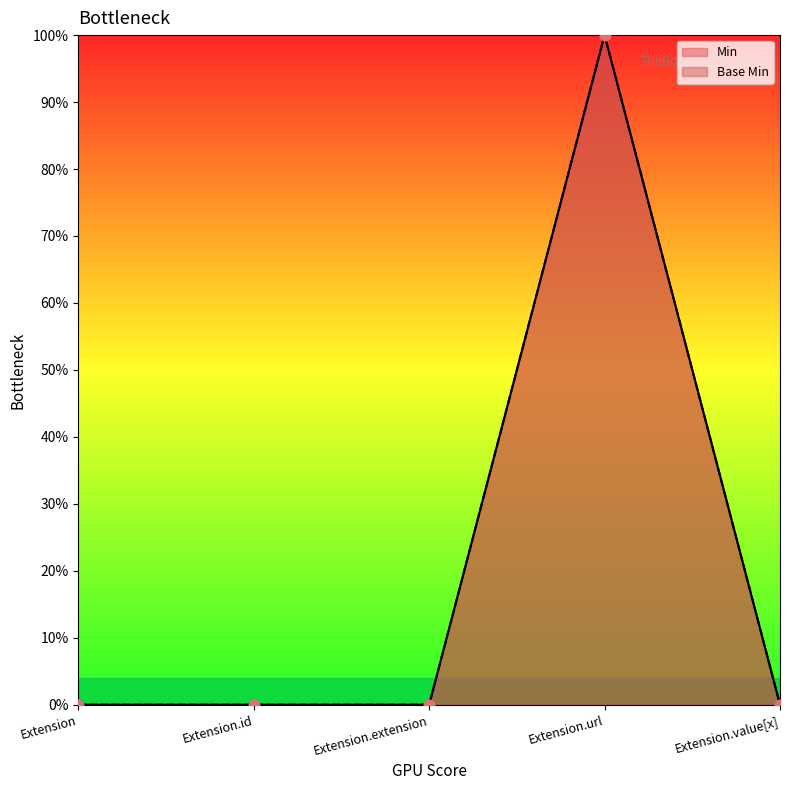

Which series has the largest total across all categories?

Min